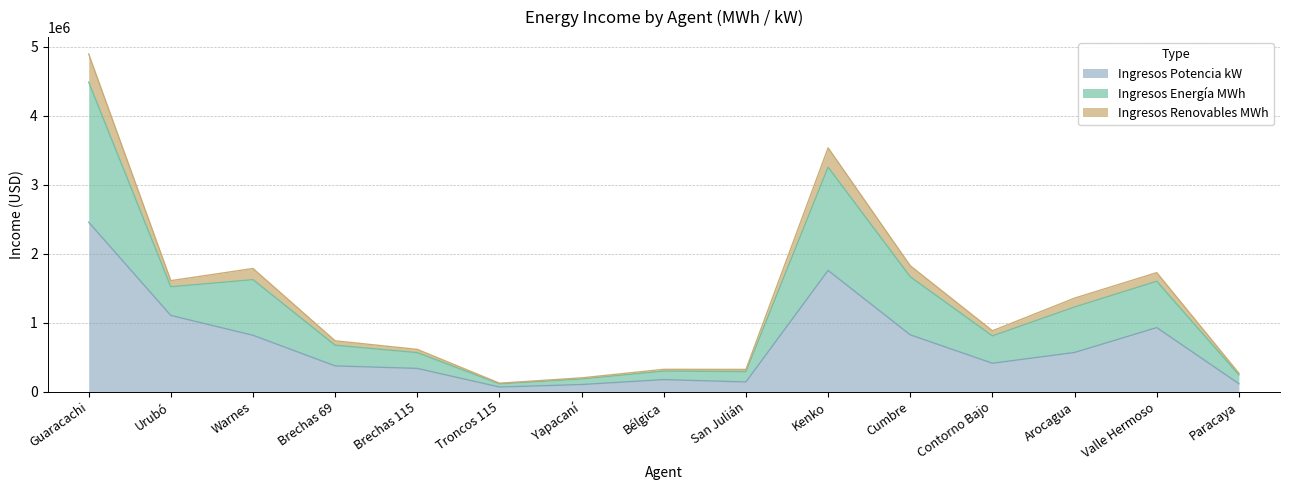

True or false: Ingresos Potencia kW has a value of 1925602.3 at Urubó.

False